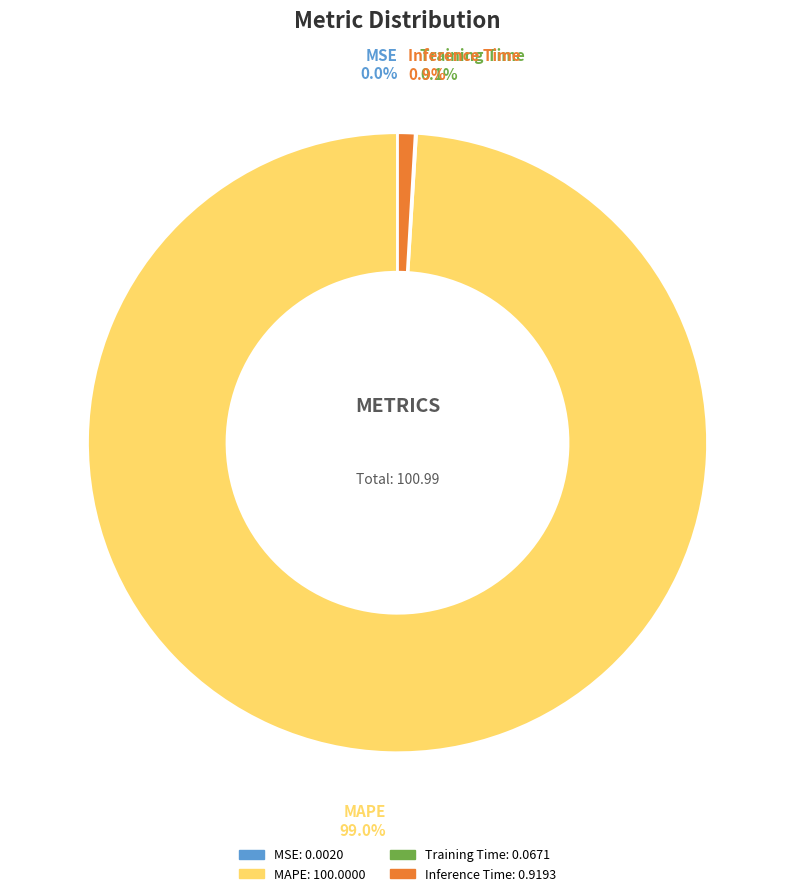

To the nearest percent, what percentage of the pie is MAPE?

99%